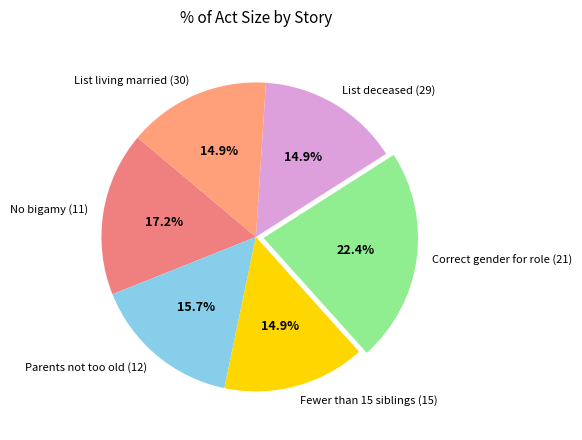

Which category has the biggest portion of the pie?

Correct gender for role (21)